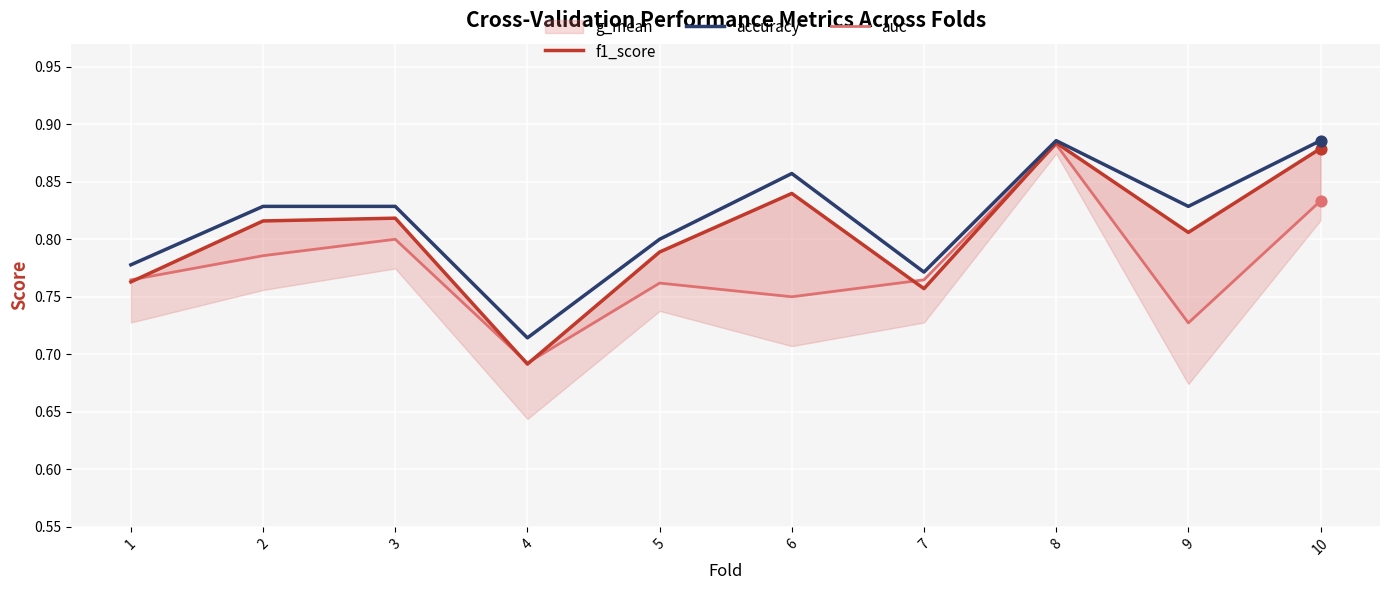

Which series has the largest Y range (max minus min)?

f1_score